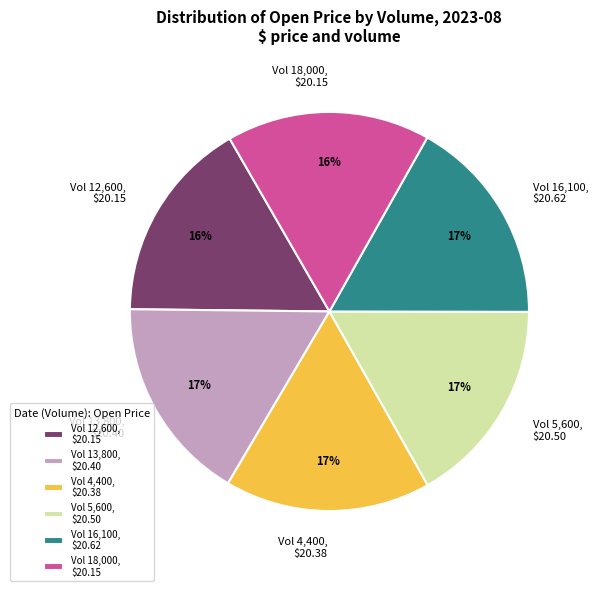

To the nearest percent, what percentage of the pie is Vol 5,600, $20.50?

17%